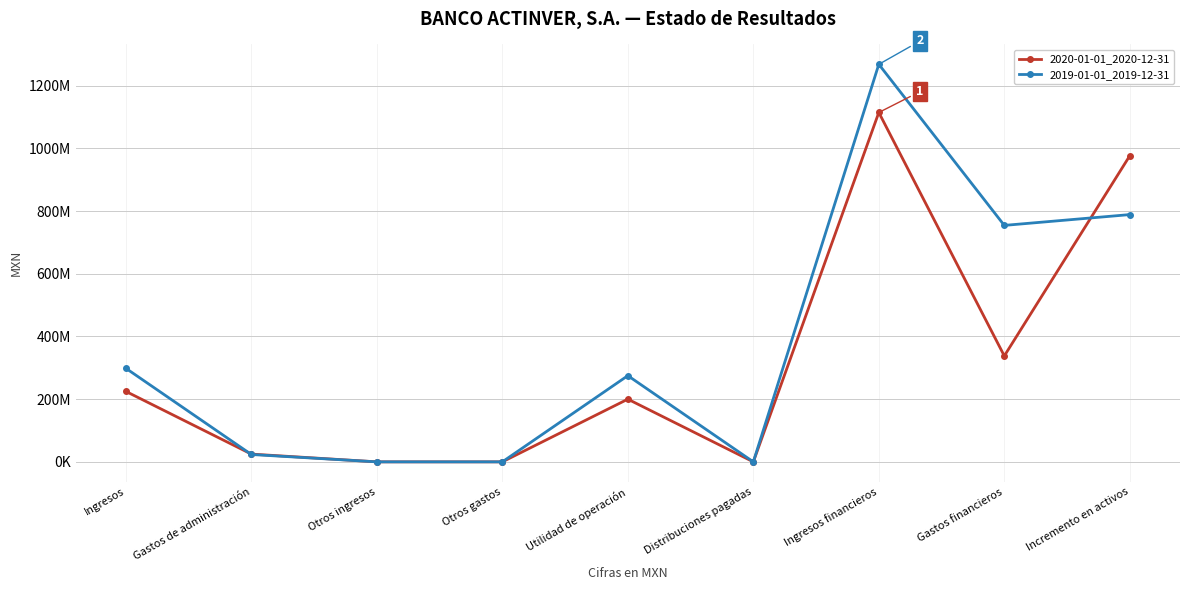

The value of 2020-01-01_2020-12-31 at Otros ingresos is 0. True or false?

True